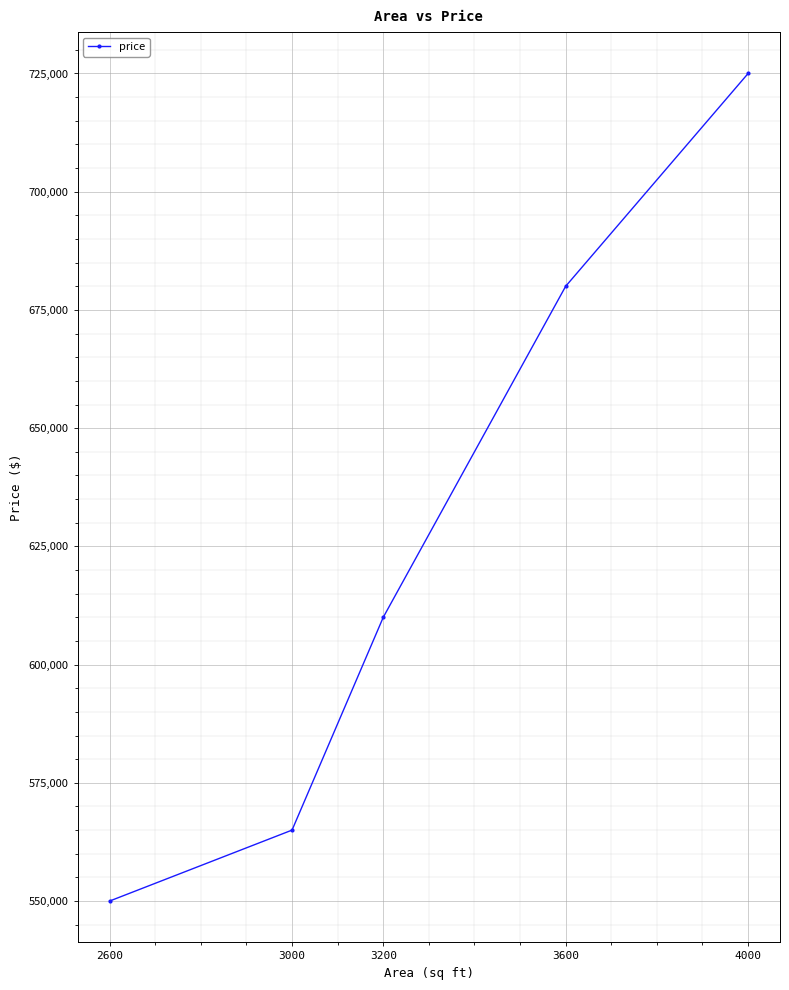

Which has a higher value, 3200 or 3600?

3600